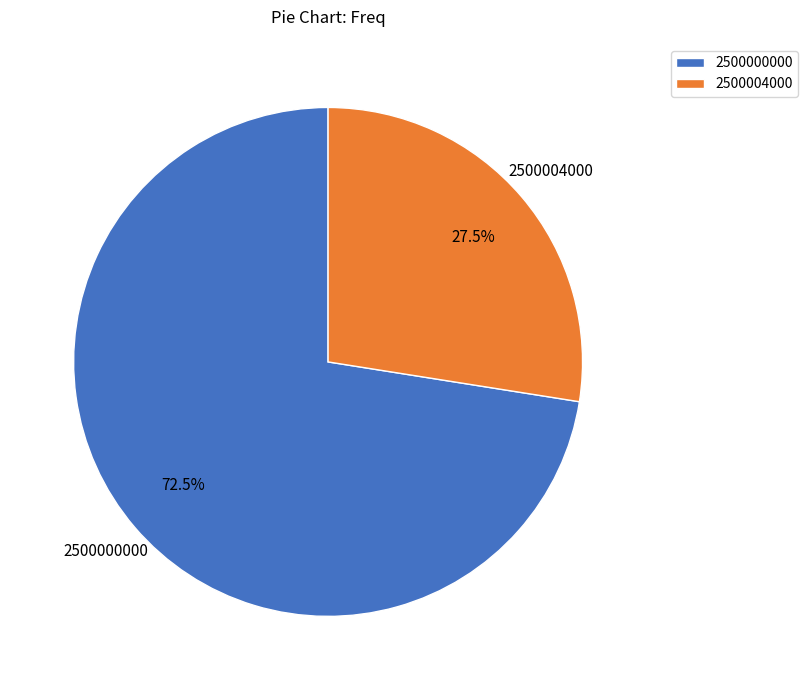

Rank the categories by value from lowest to highest.

2500004000, 2500000000